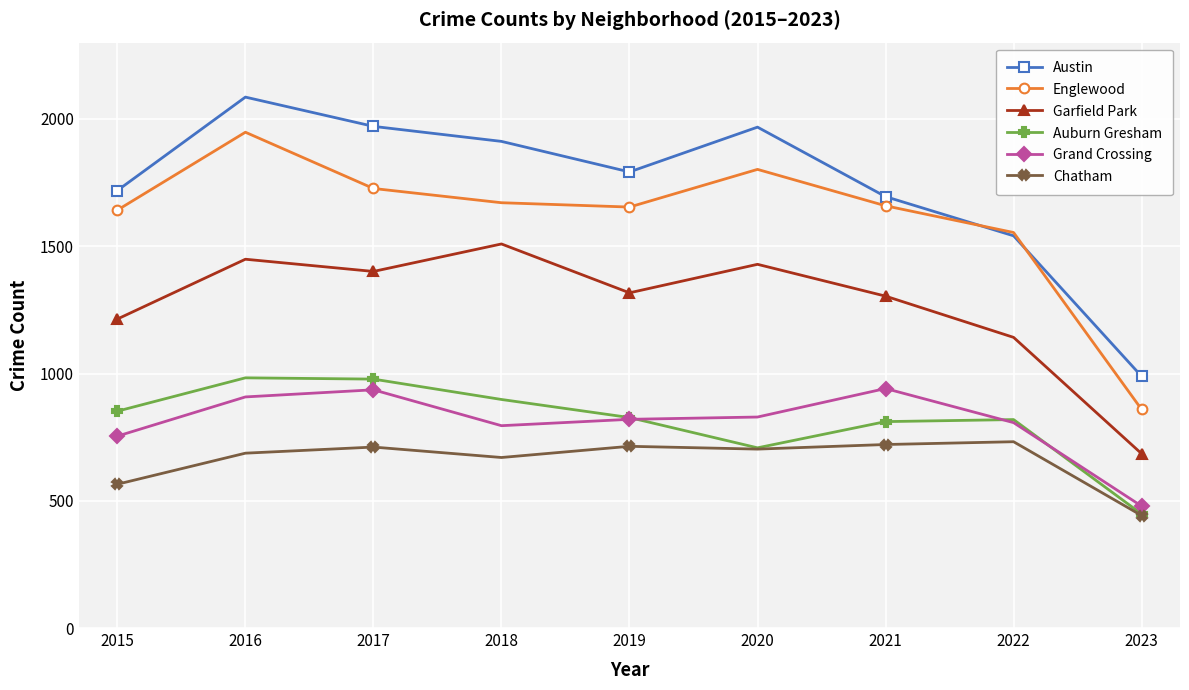

How many interior local peaks does the Garfield Park series have?

3